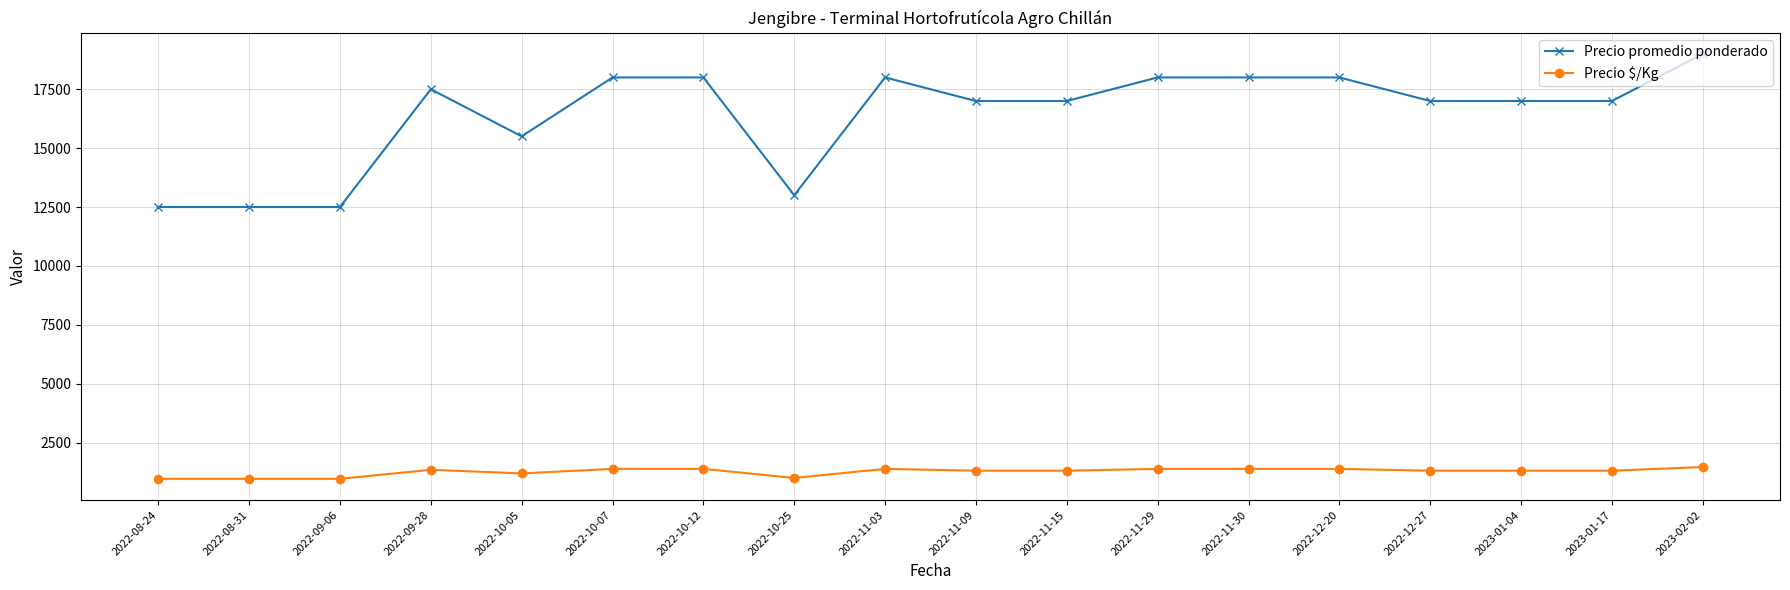

What is the label of the 17th point from the left?

2023-01-17